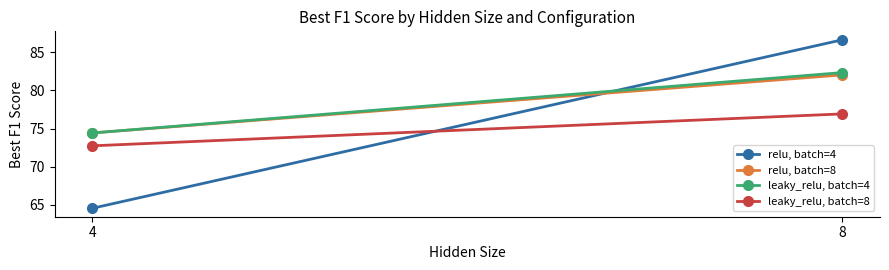

Is the value of leaky_relu, batch=4 at 8 greater than the value of relu, batch=4 at 4?

Yes